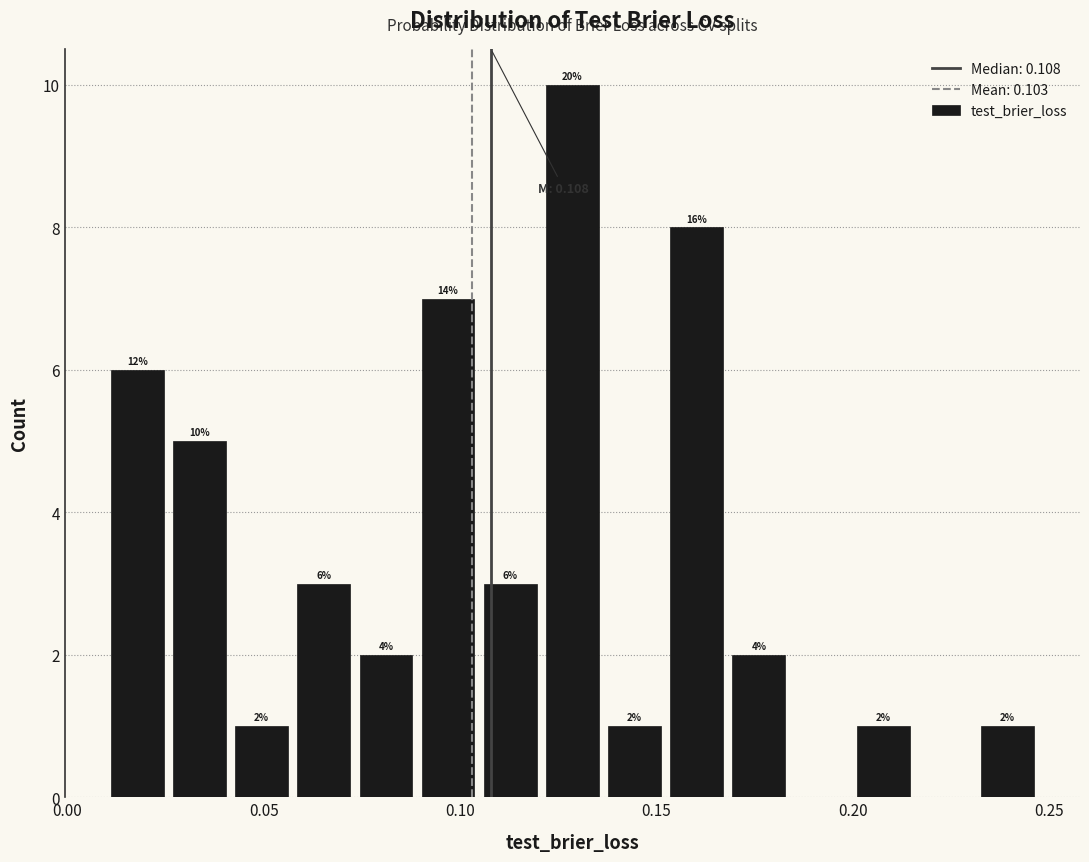

Read against the x-axis, roughly where is the centre of the tallest bar?

0.130